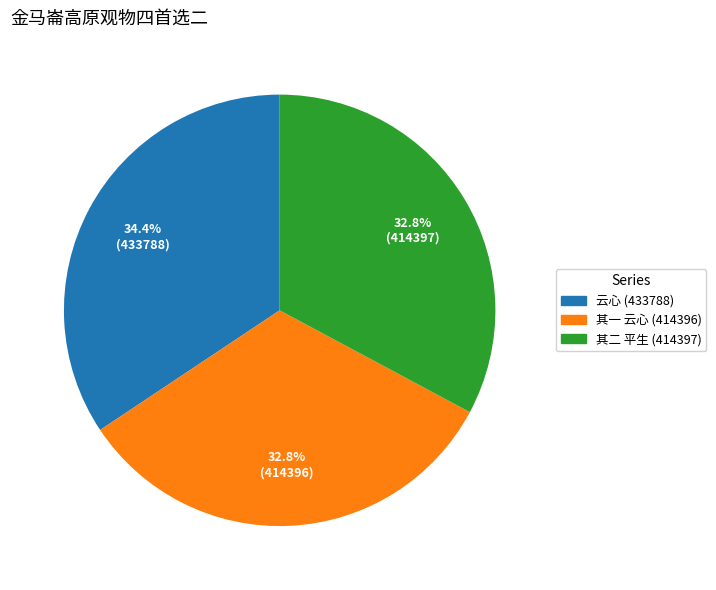

What percentage is NOT represented by 其一 云心 (414396)?

67.2%